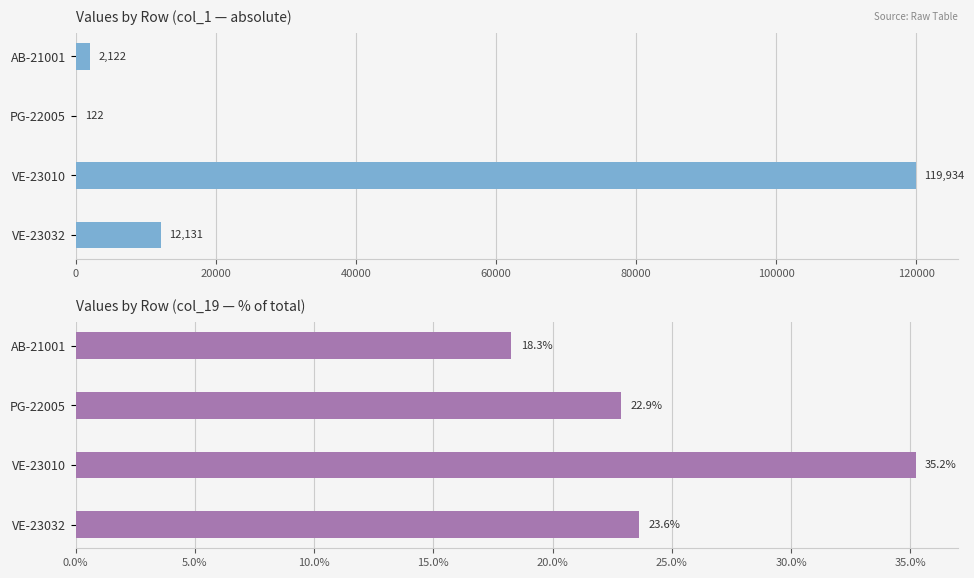

Which has a higher value, VE-23010 or PG-22005?

VE-23010